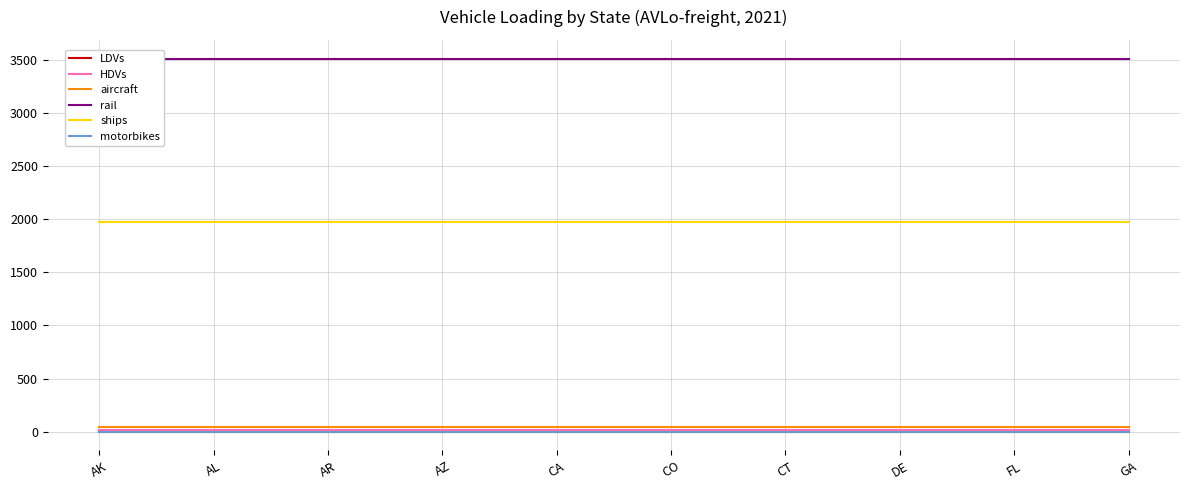

Which series has the largest total across all categories?

rail